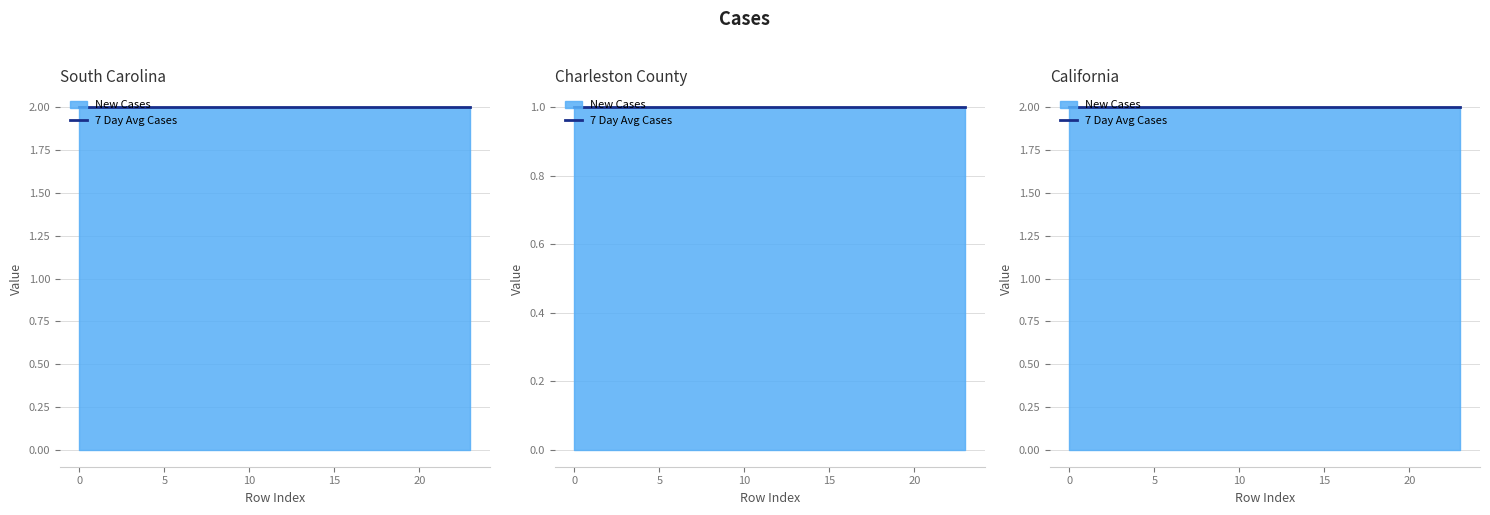

Reading right to left, list all the values displayed in this chart.

0: 23=2	22=2	21=2	20=2	19=2	18=2	17=2	16=2	15=2	14=2	13=2	12=2	11=2	10=2	9=2	8=2	7=2	6=2	5=2	4=2	3=2	2=2	1=2	0=2
1: 23=2	22=2	21=2	20=2	19=2	18=2	17=2	16=2	15=2	14=2	13=2	12=2	11=2	10=2	9=2	8=2	7=2	6=2	5=2	4=2	3=2	2=2	1=2	0=2
3: 23=1	22=1	21=1	20=1	19=1	18=1	17=1	16=1	15=1	14=1	13=1	12=1	11=1	10=1	9=1	8=1	7=1	6=1	5=1	4=1	3=1	2=1	1=1	0=1
4: 23=1	22=1	21=1	20=1	19=1	18=1	17=1	16=1	15=1	14=1	13=1	12=1	11=1	10=1	9=1	8=1	7=1	6=1	5=1	4=1	3=1	2=1	1=1	0=1
5: 23=2	22=2	21=2	20=2	19=2	18=2	17=2	16=2	15=2	14=2	13=2	12=2	11=2	10=2	9=2	8=2	7=2	6=2	5=2	4=2	3=2	2=2	1=2	0=2
6: 23=2	22=2	21=2	20=2	19=2	18=2	17=2	16=2	15=2	14=2	13=2	12=2	11=2	10=2	9=2	8=2	7=2	6=2	5=2	4=2	3=2	2=2	1=2	0=2